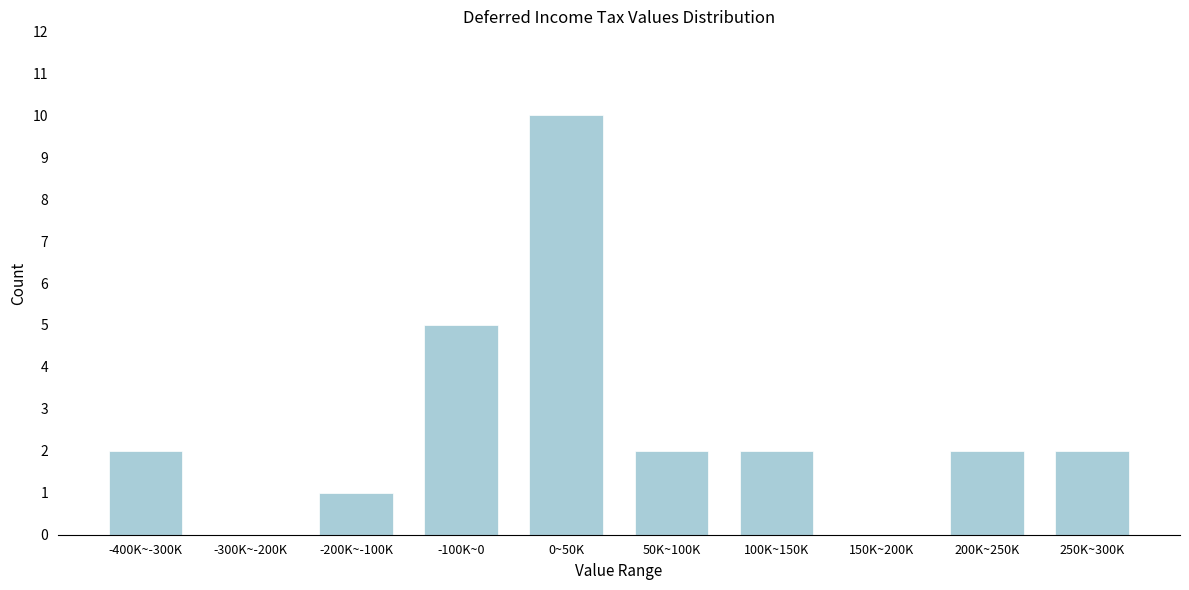

Reading left to right, what are all the values shown in this chart?

-400K~-300K=2	-300K~-200K=0	-200K~-100K=1	-100K~0=5	0~50K=10	50K~100K=2	100K~150K=2	150K~200K=0	200K~250K=2	250K~300K=2